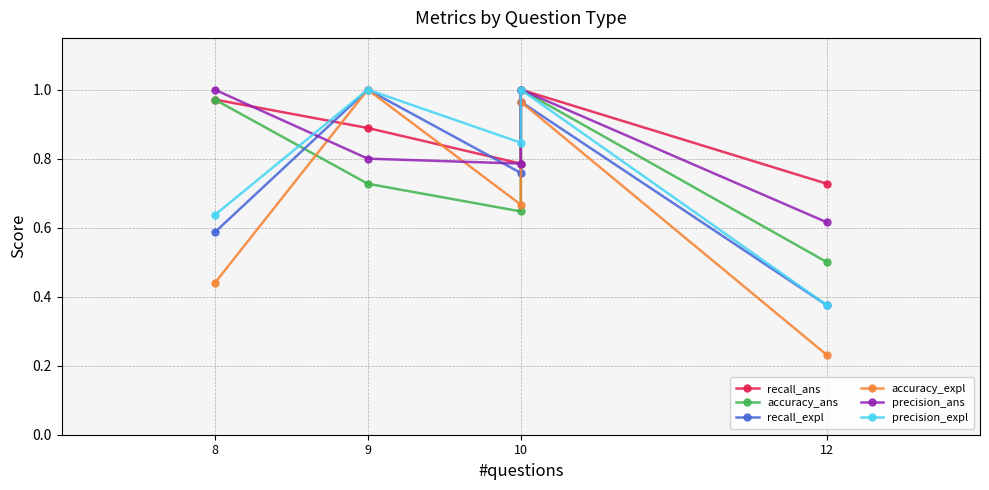

Is the value of recall_expl at 9 greater than the value of precision_ans at 8?

No